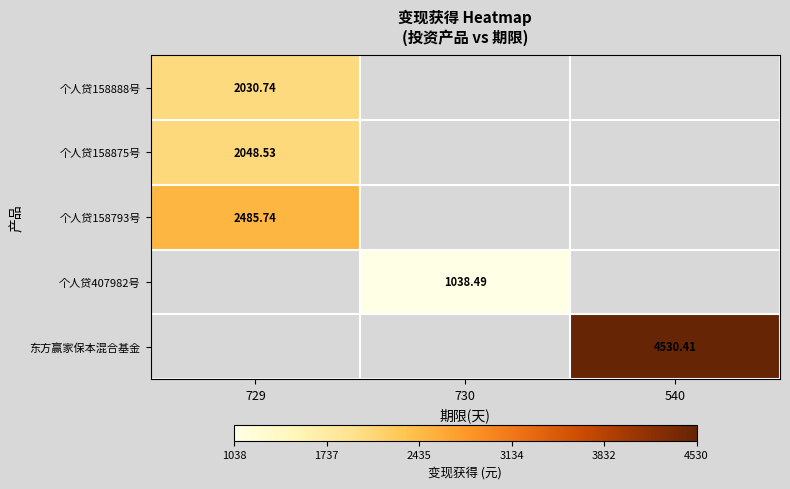

What is the difference between the highest and lowest values at 729?

455.0